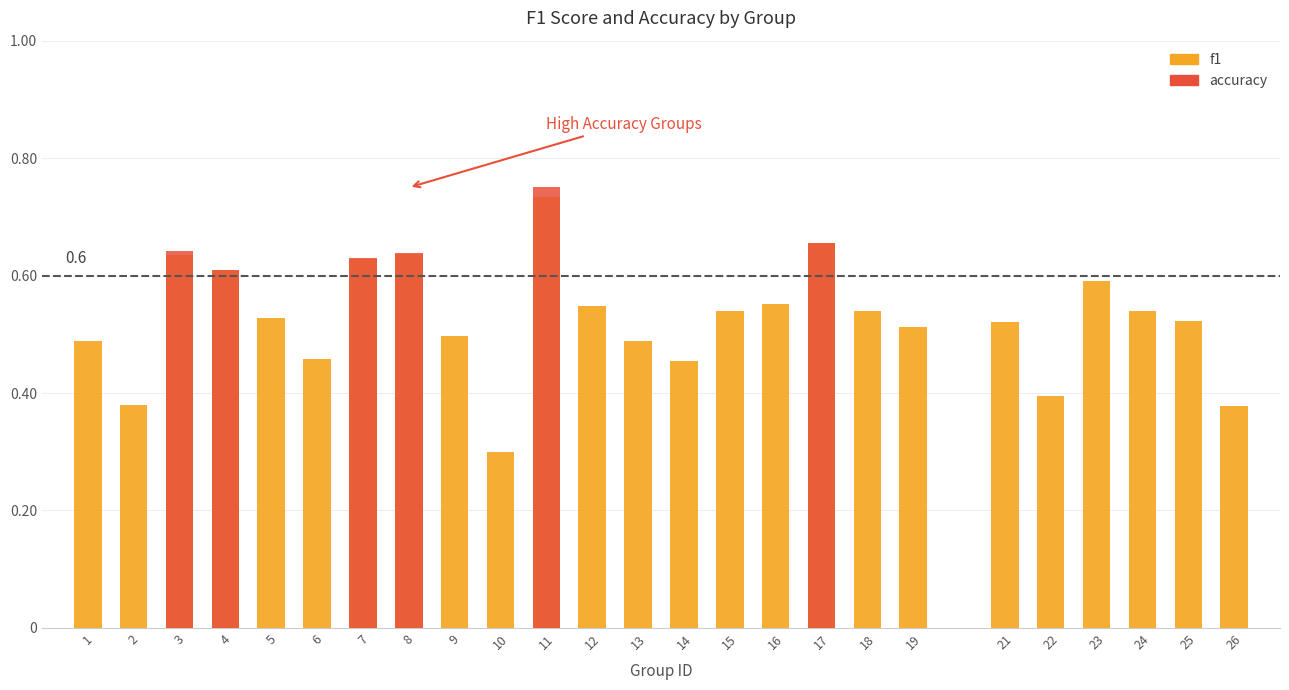

Does the chart contain stacked bars?

No